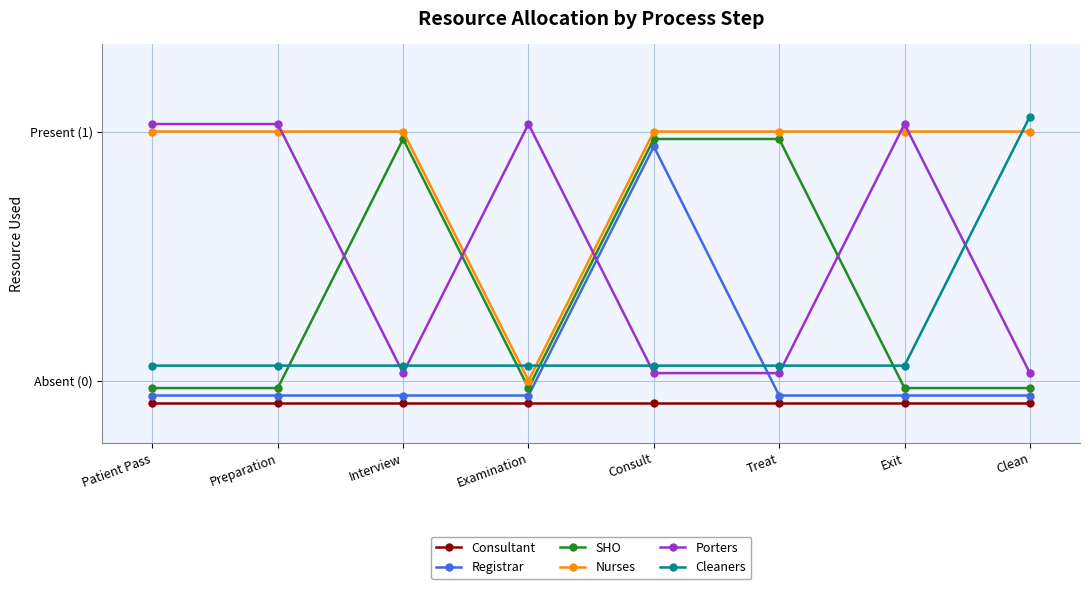

True or false: Registrar has more than 1 interior local peaks.

False